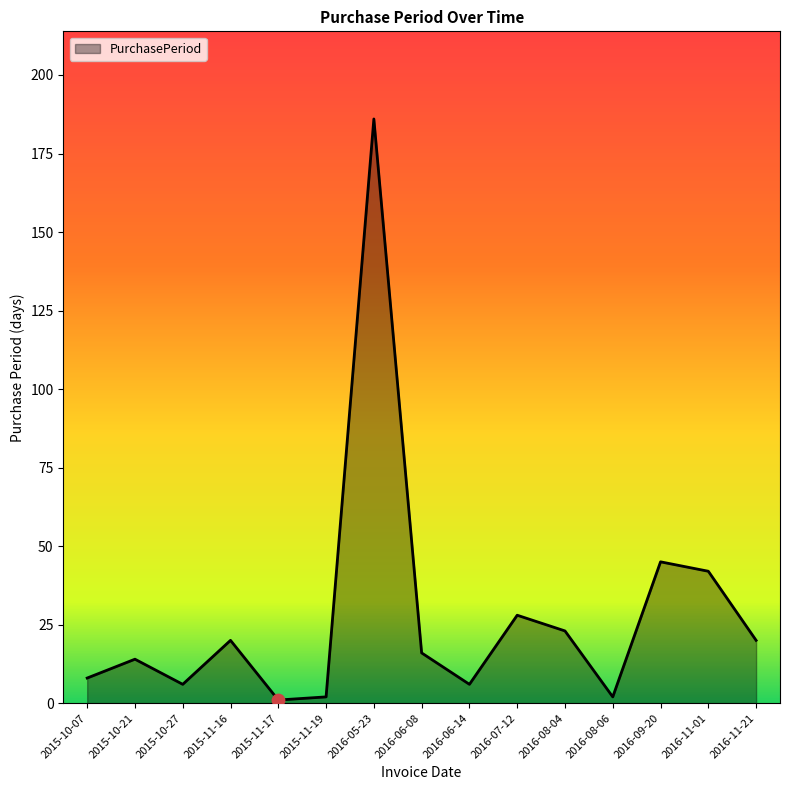

Which has a higher value, 2016-09-20 or 2016-11-21?

2016-09-20